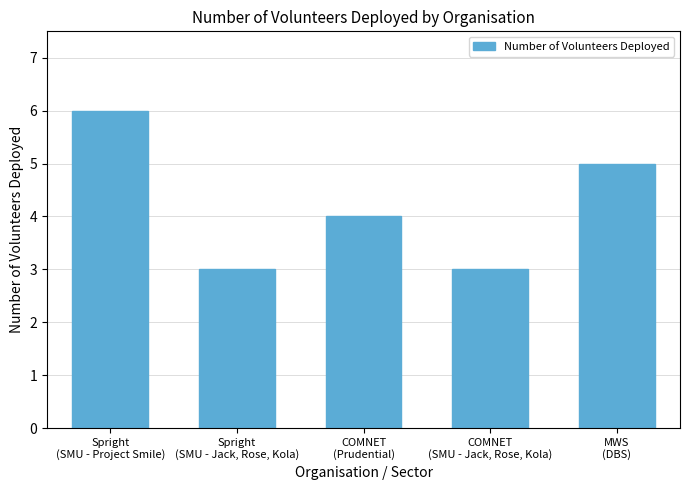

How many data points are less than 4?

2